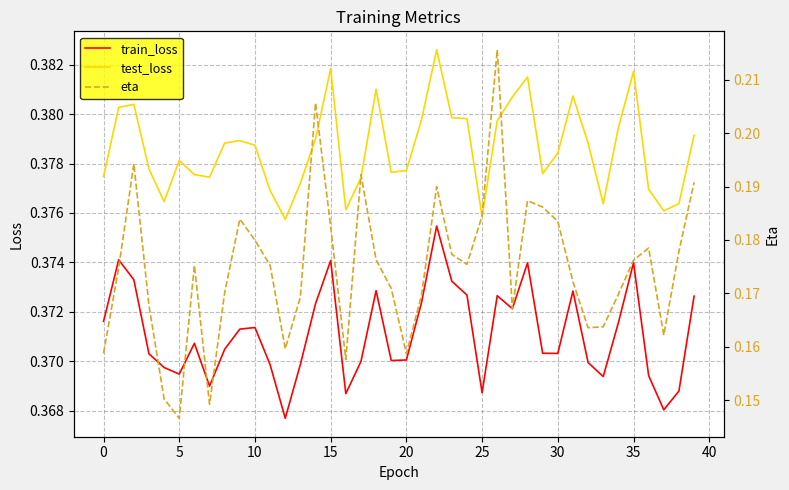

How many lines are shown in the chart?

3